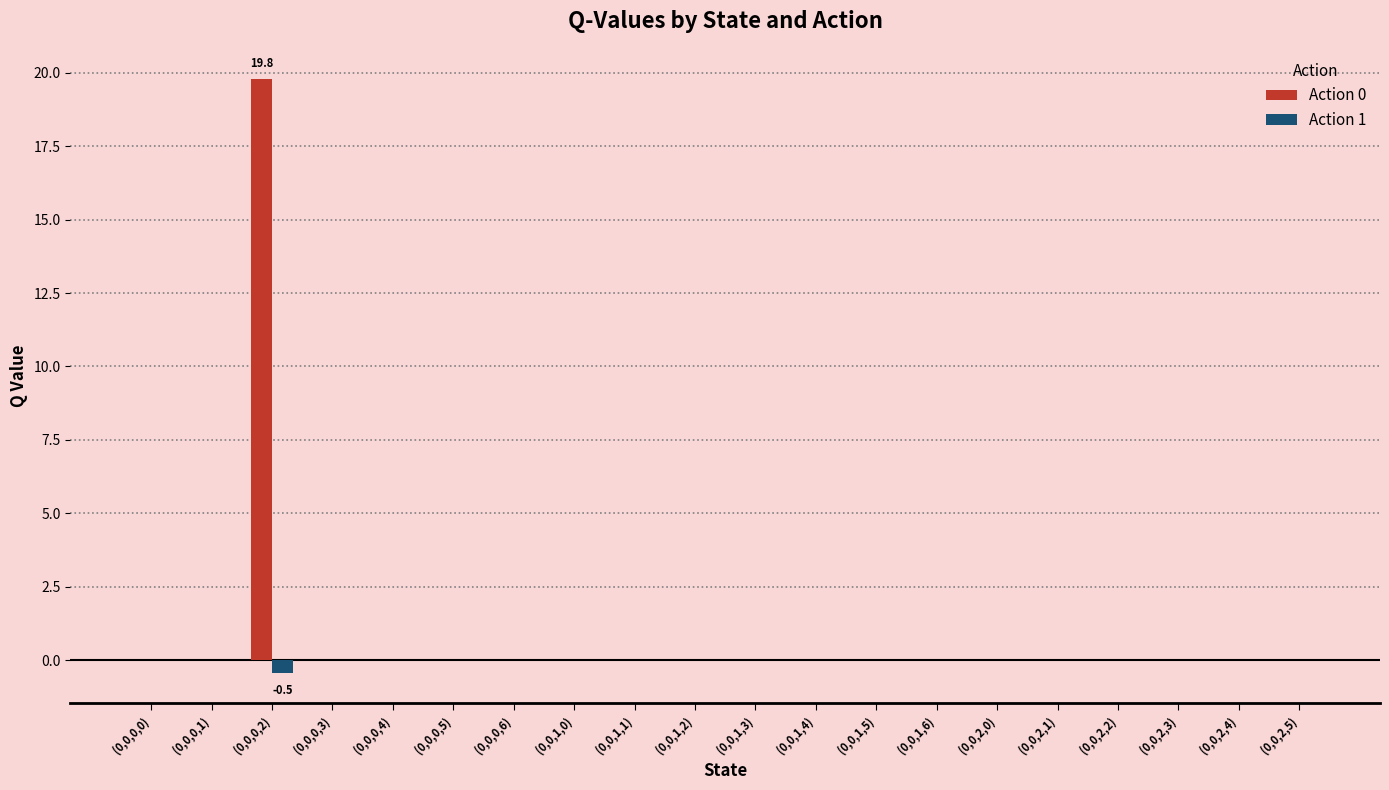

Which series has the widest spread of values?

Action 0